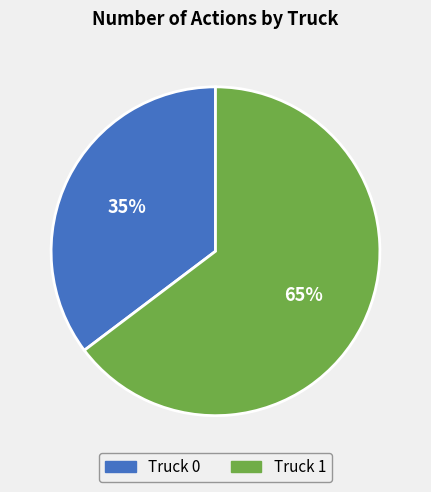

Which category has the biggest portion of the pie?

Truck 1